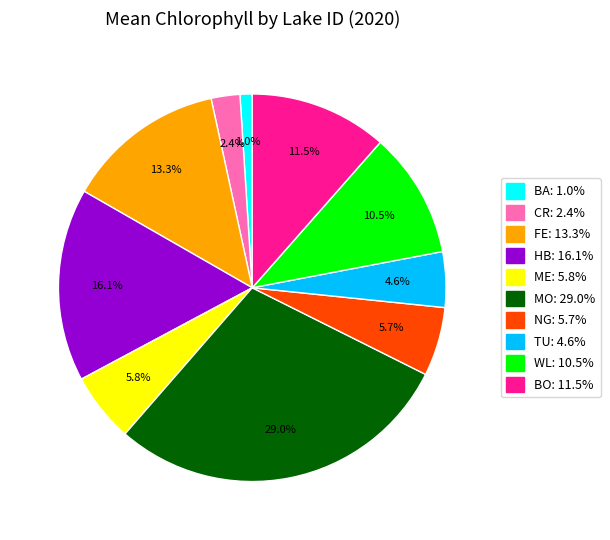

How many slices are in this pie chart?

10